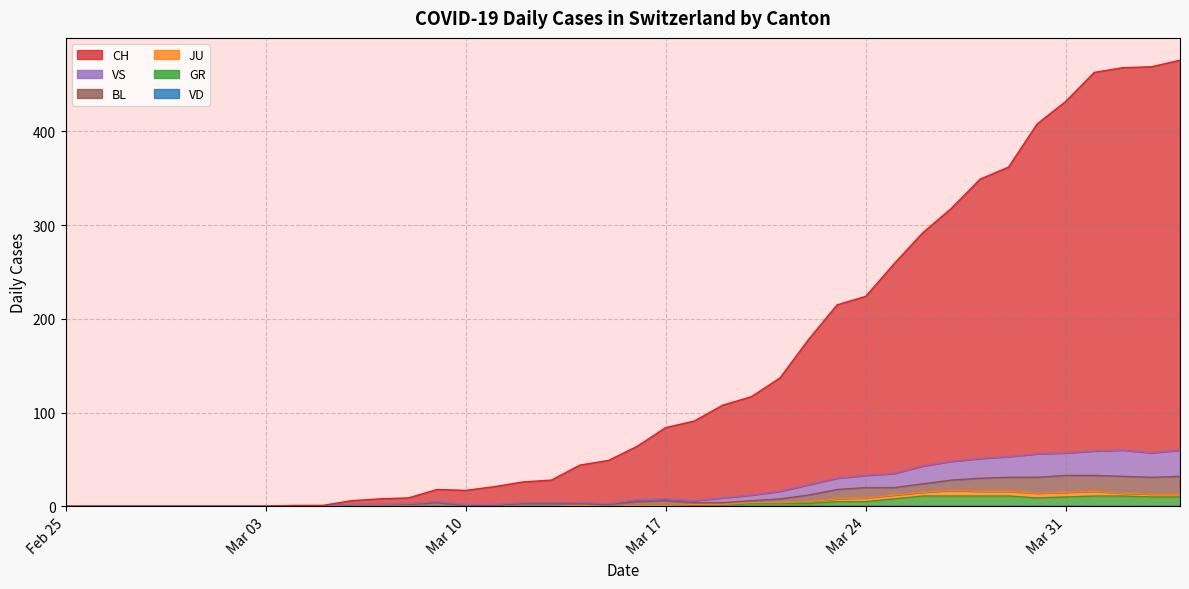

What is the difference between the maximum and minimum values in the CH series?

476